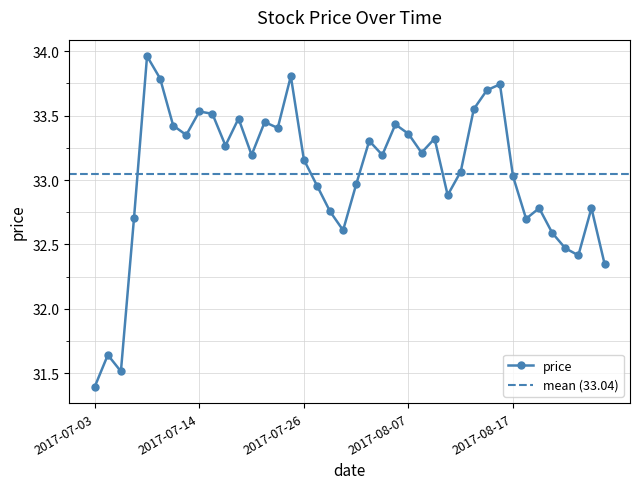

Rank the categories by value from lowest to highest.

2017-07-03, 2017-07-06, 2017-07-05, 2017-08-28, 2017-08-24, 2017-08-23, 2017-08-22, 2017-07-31, 2017-08-18, 2017-07-07, 2017-07-28, 2017-08-21, 2017-08-25, 2017-08-10, 2017-07-27, 2017-08-01, 2017-08-17, 2017-08-11, 2017-07-26, 2017-07-20, 2017-08-03, 2017-08-08, 2017-07-18, 2017-08-02, 2017-08-09, 2017-07-13, 2017-08-07, 2017-07-24, 2017-07-12, 2017-08-04, 2017-07-21, 2017-07-19, 2017-07-17, 2017-07-14, 2017-08-14, 2017-08-15, 2017-08-16, 2017-07-11, 2017-07-25, 2017-07-10